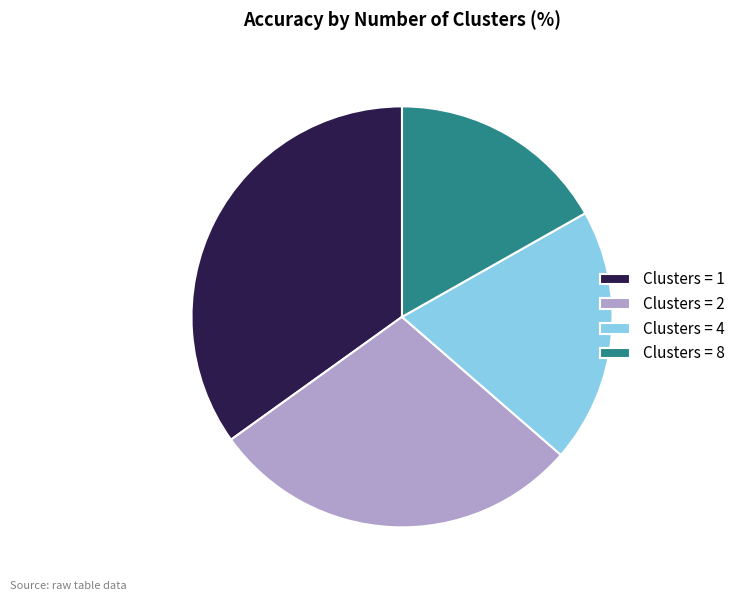

Rank the categories by value from lowest to highest.

Clusters = 8, Clusters = 4, Clusters = 2, Clusters = 1